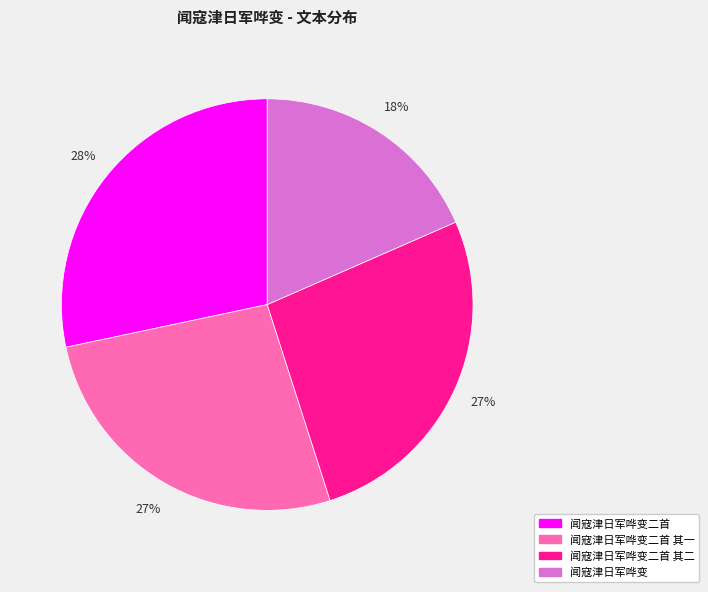

To the nearest percent, what is the combined percentage of 闻寇津日军哗变二首 其二 and 闻寇津日军哗变二首?

55%